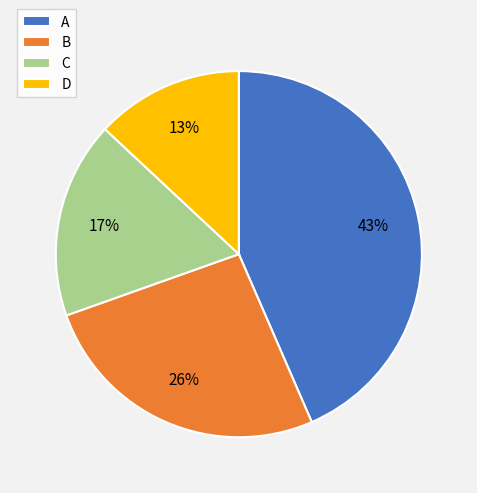

Which slice is the largest?

A